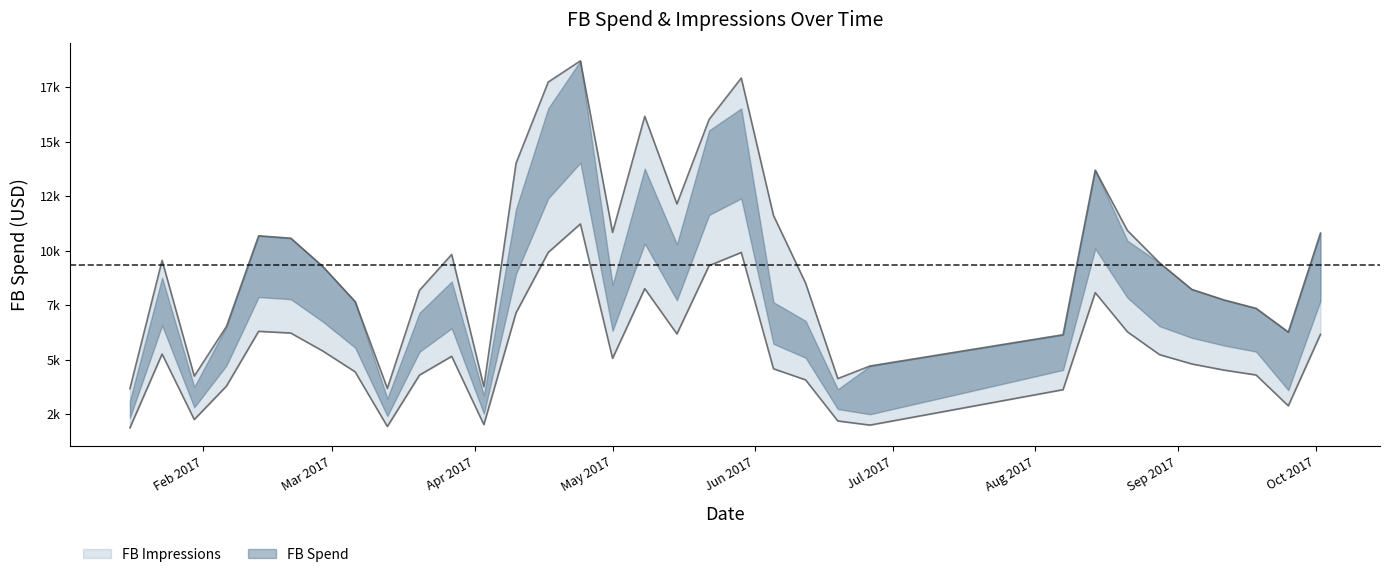

What is the average value of the FB Spend series?

5288.3